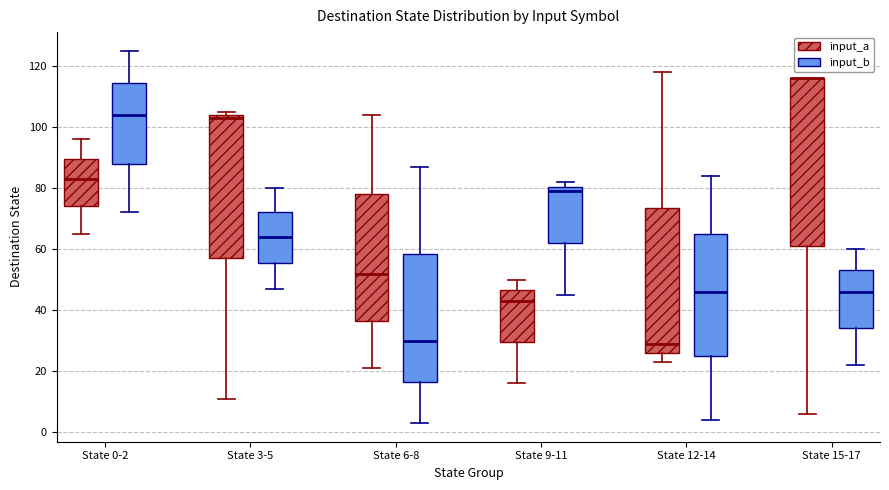

Comparing the boxes themselves (not the whiskers), which one is the tallest?

State 15-17 (input_a)